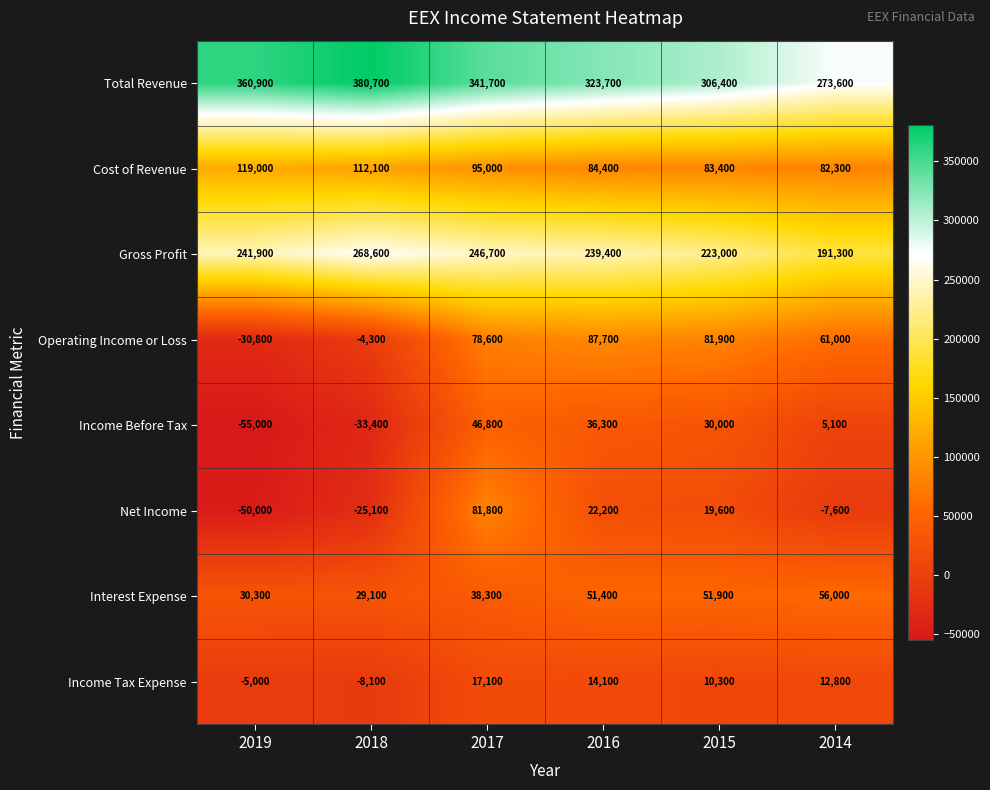

How many data points does each series have?

6